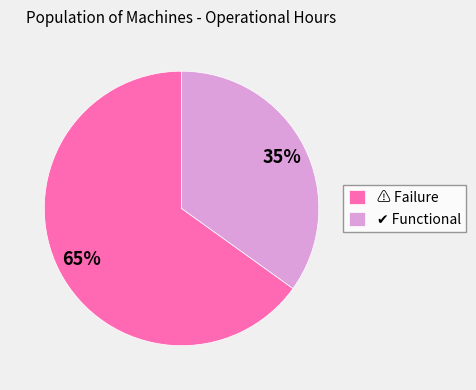

Is there a majority slice in this chart?

Yes